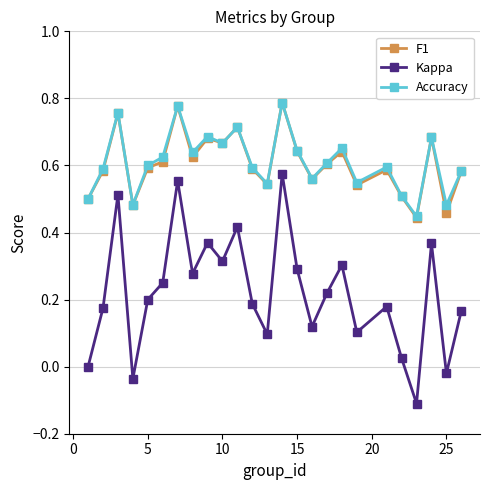

How many categories are shown in the chart?

25